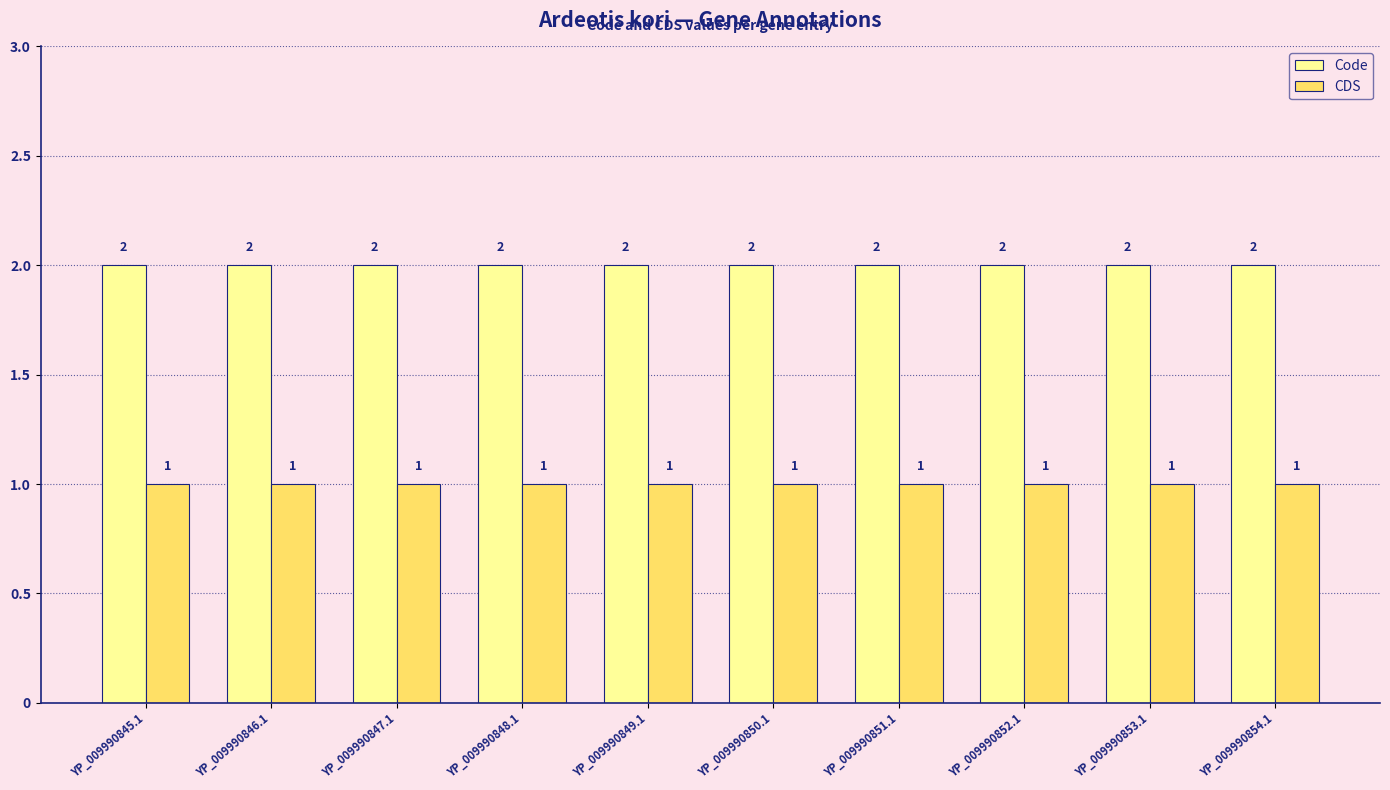

What is the difference between the highest and lowest values at YP_009990852.1?

1